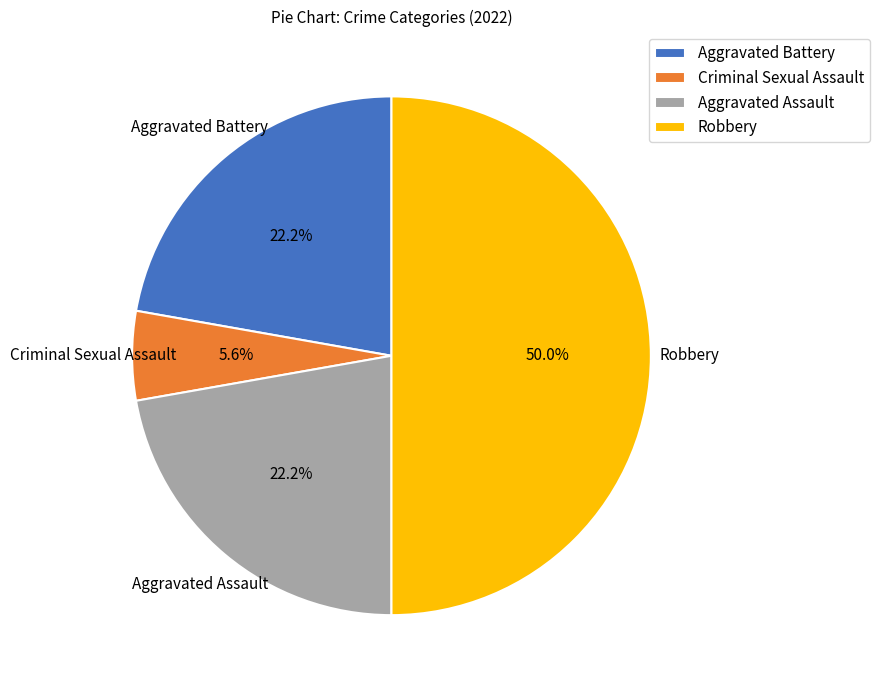

Is it true that Aggravated Assault is 22% of the pie?

True